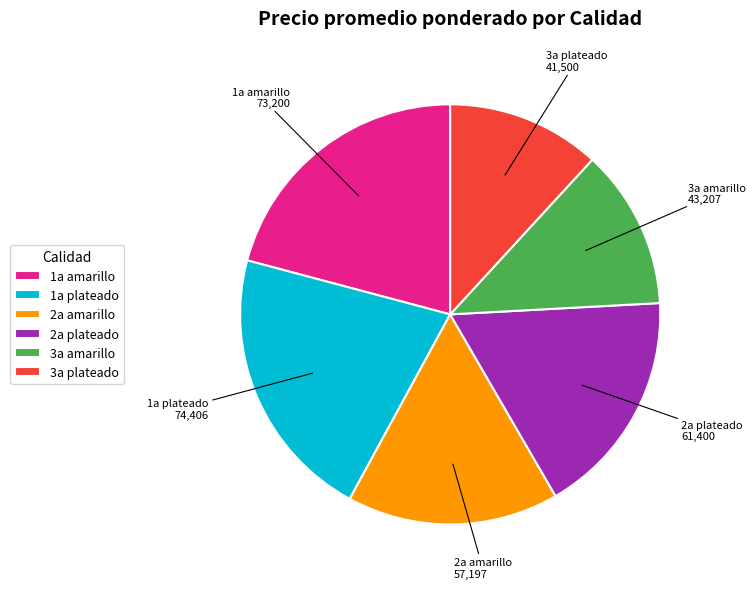

Does 3a plateado account for over 50% of the chart?

No